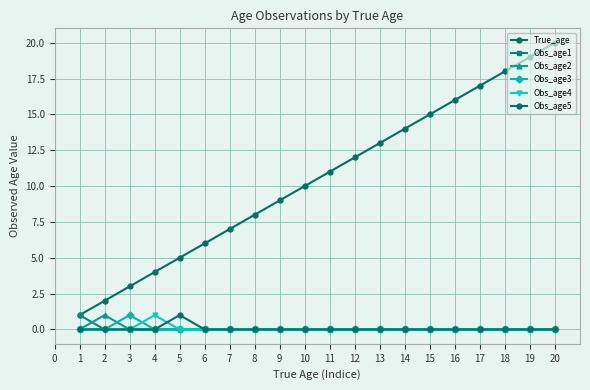

True or false: Obs_age1 has more than 2 interior local peaks.

False